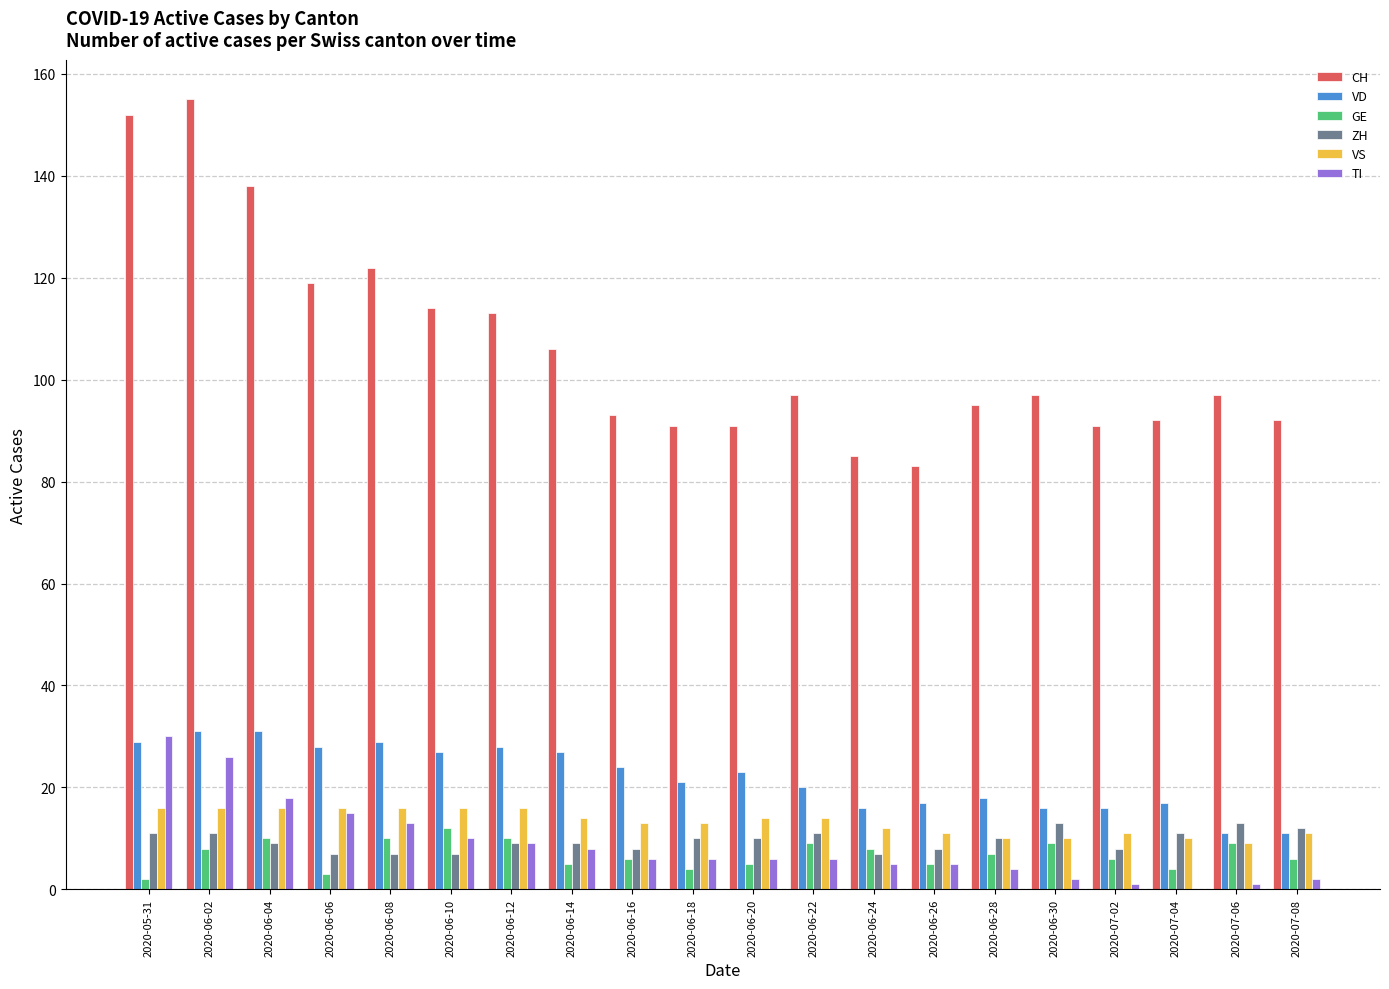

Are the bars horizontal?

No